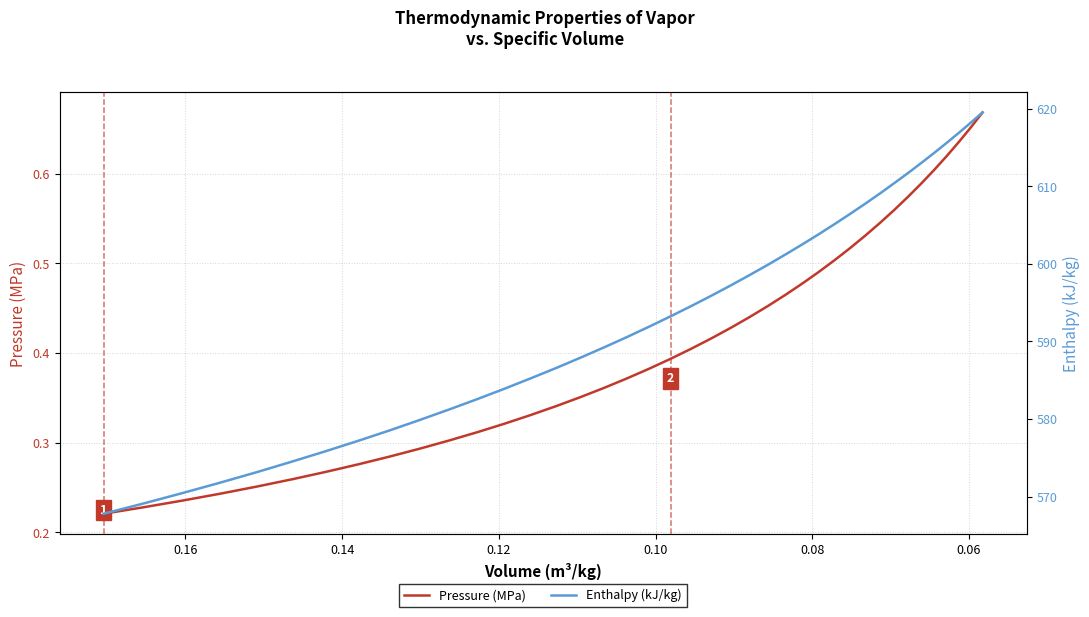

How many series are shown in this chart?

2